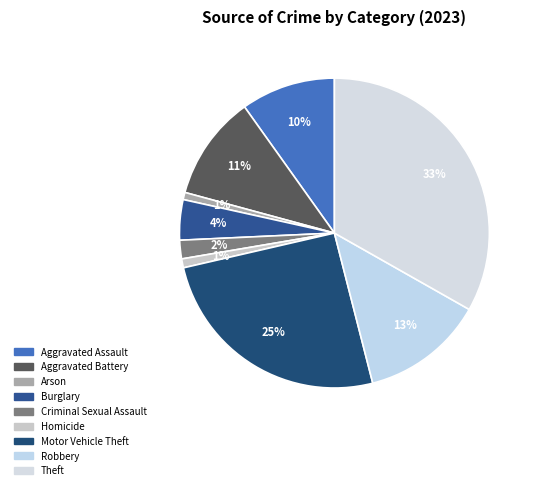

Which slice is the smallest?

Arson